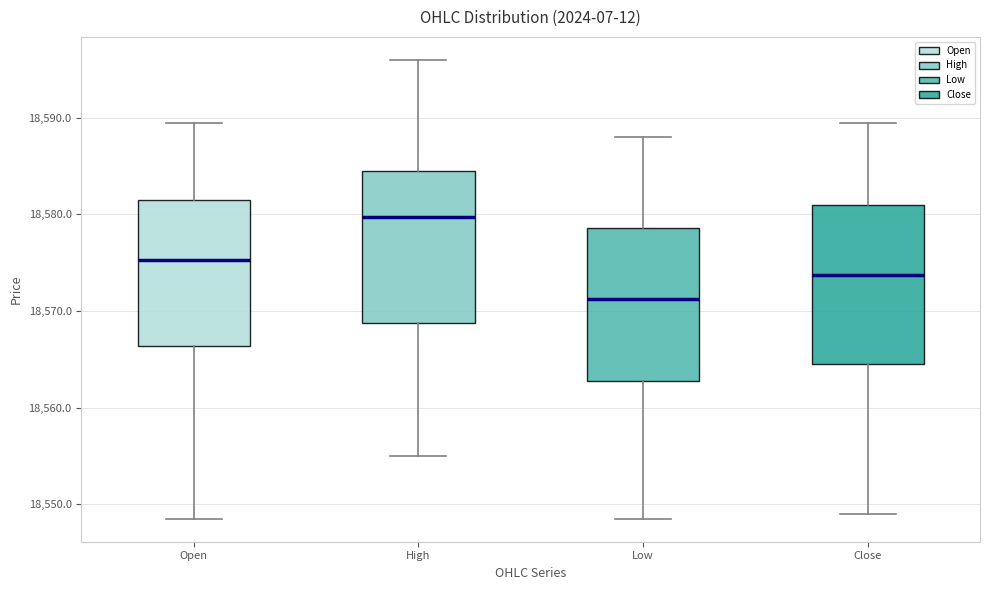

Reading left to right, read every box against the y-axis: the position of its median line, the range the box covers, and the ends of its whiskers. The values are not printed on the chart, so give them approximately, as read against the axis.

Open: median 18575, box 18566 to 18582, whiskers 18549 to 18590
High: median 18580, box 18569 to 18585, whiskers 18555 to 18596
Low: median 18571, box 18563 to 18579, whiskers 18549 to 18588
Close: median 18574, box 18565 to 18581, whiskers 18549 to 18590